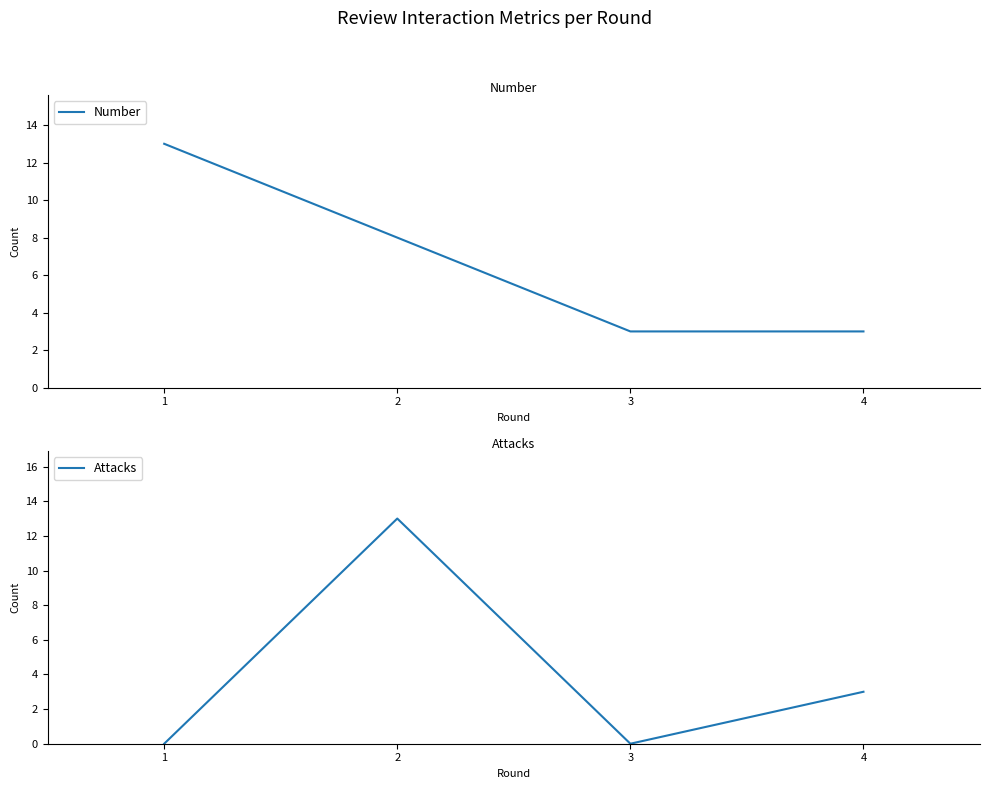

Is the value of Attacks at 2 greater than the value of Number at 3?

Yes